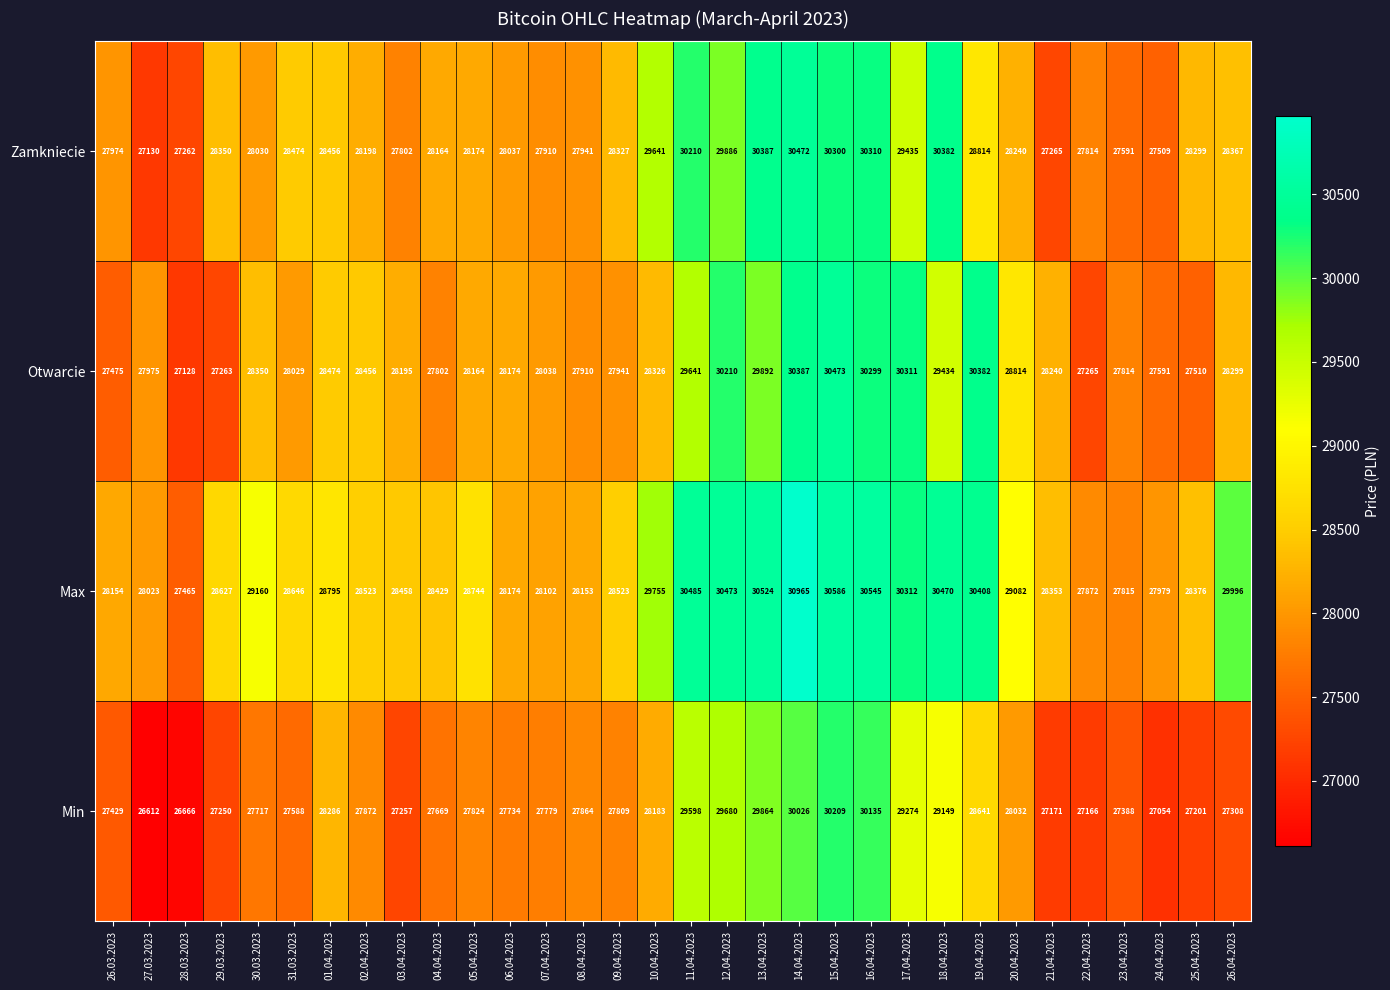

The value of Otwarcie at 26.03.2023 is 27475. True or false?

True